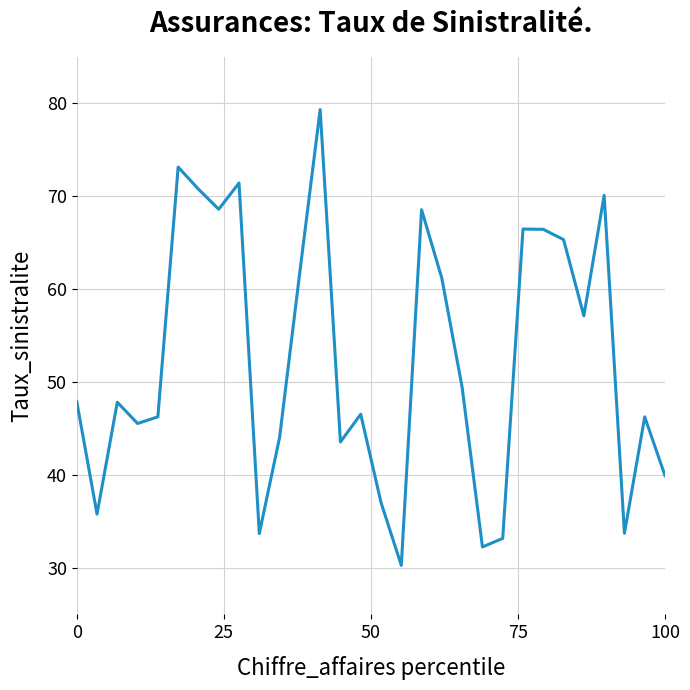

What is the difference between the maximum and minimum values?

49.1